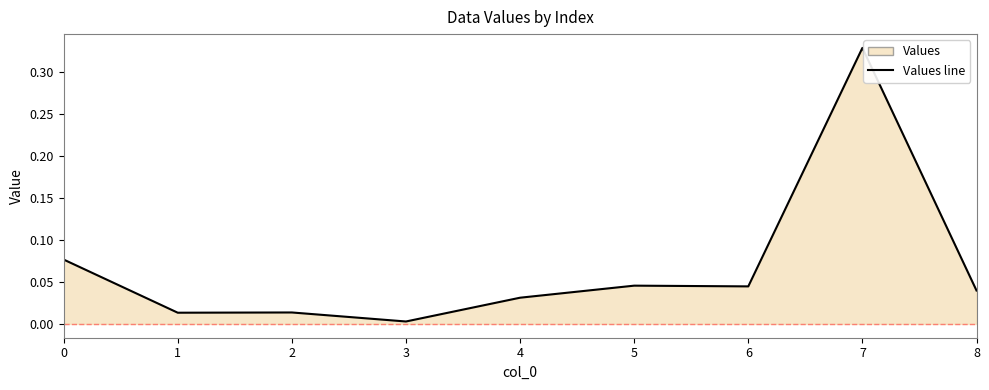

Where is the first local maximum?

2